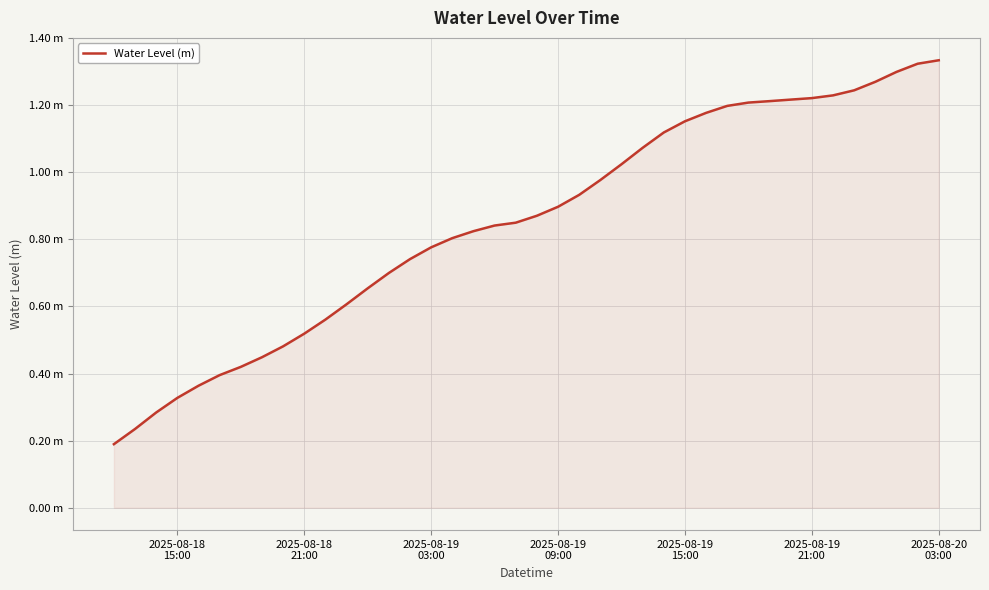

Does the chart display data point markers on the line(s)?

No